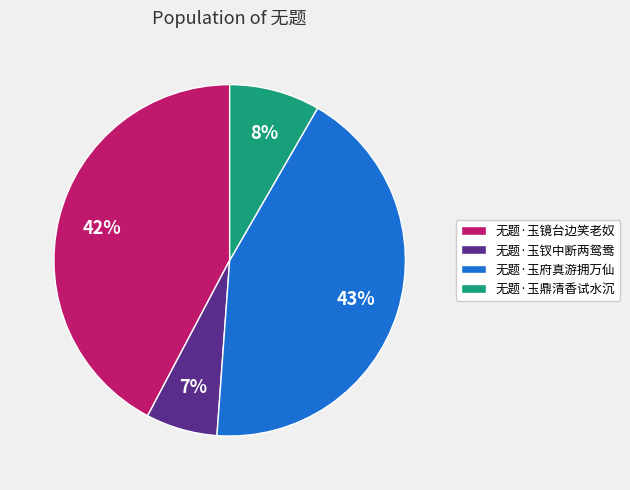

What percentage is the 无题·玉鼎清香试水沉 slice, to the nearest percent?

8%